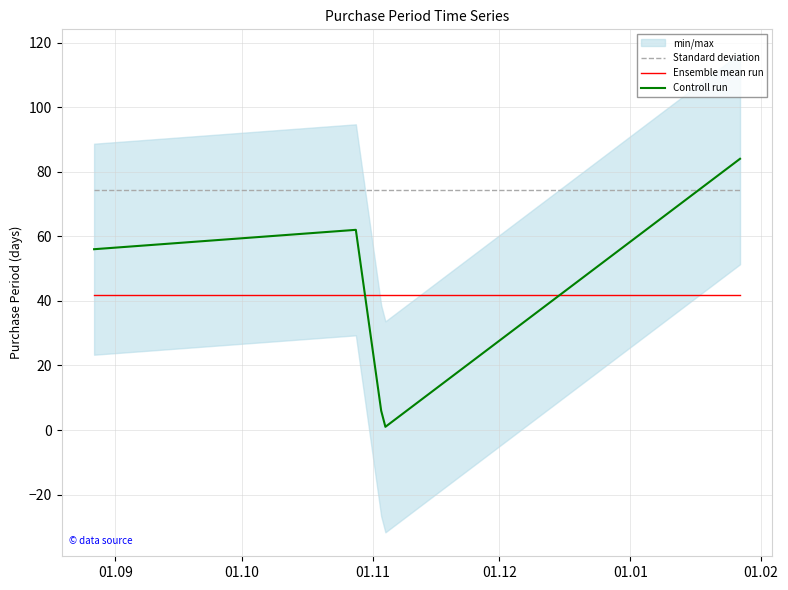

What is the maximum value for Controll run?

84.0